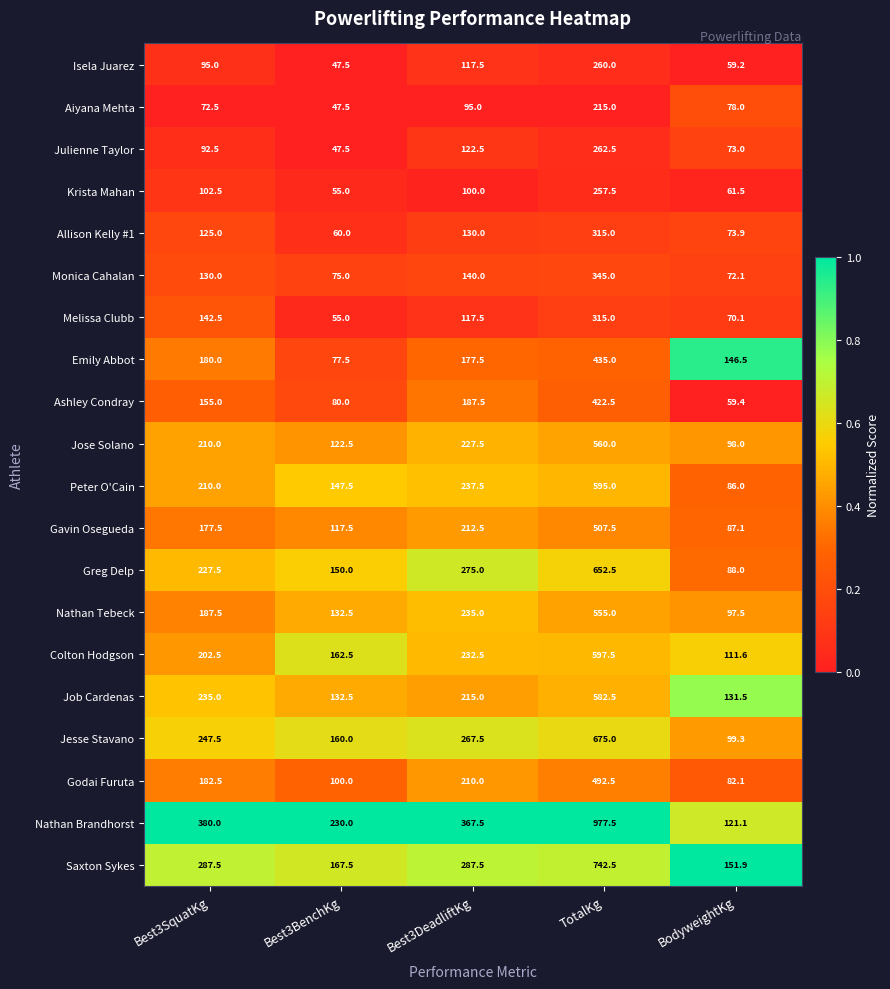

Which series changed the most between Best3BenchKg and TotalKg?

Nathan Brandhorst